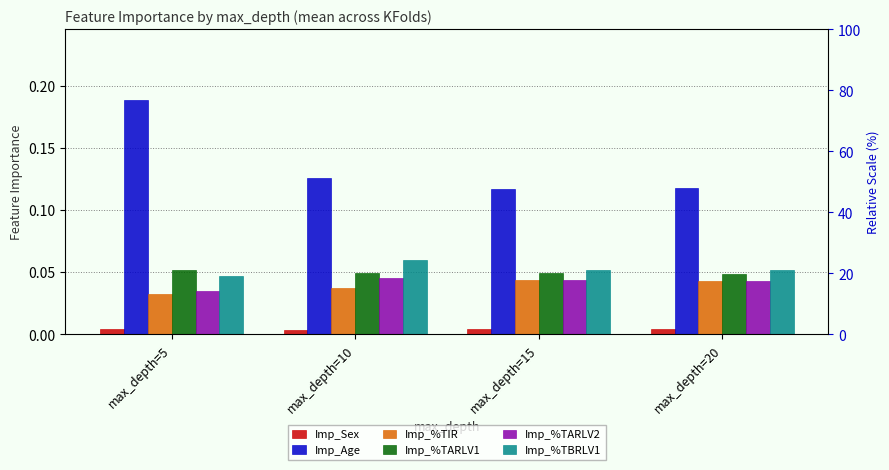

True or false: Imp_%TARLV2 has a value of 0.0 at max_depth=20.

False